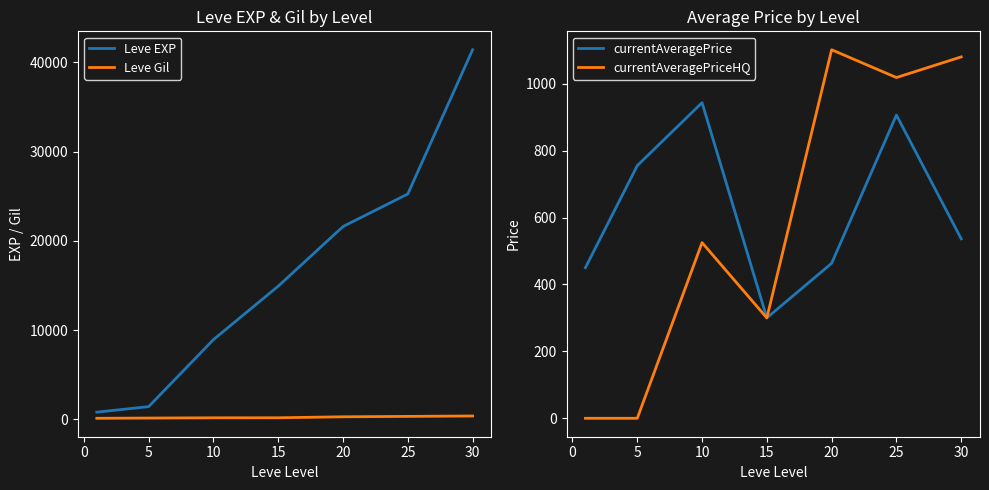

The currentAveragePriceHQ series shows 455.5 at 30. True or false?

False